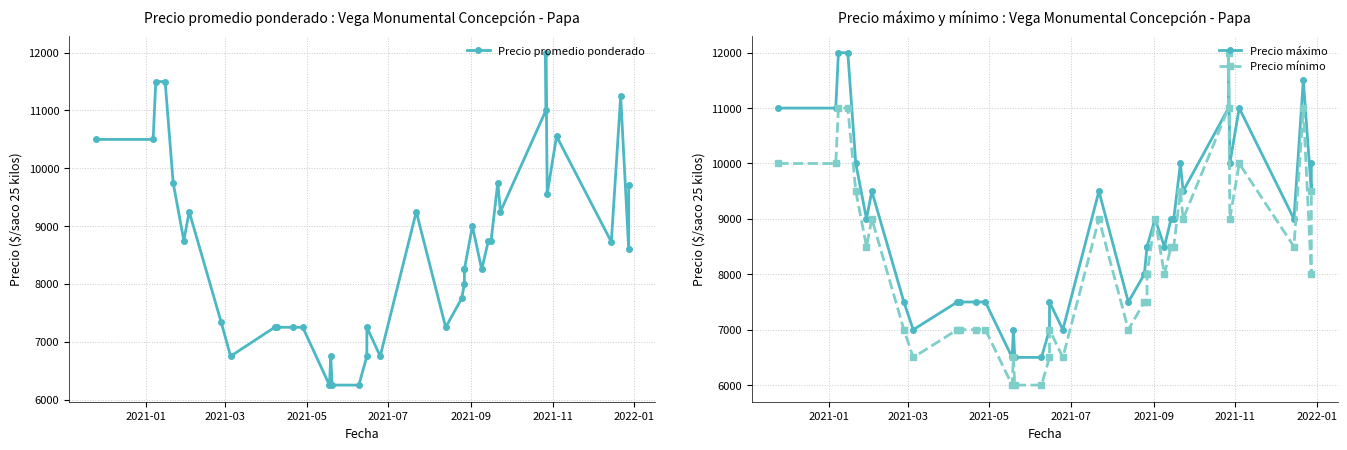

What are all the series names shown in the legend?

Precio promedio ponderado, Precio máximo, Precio mínimo